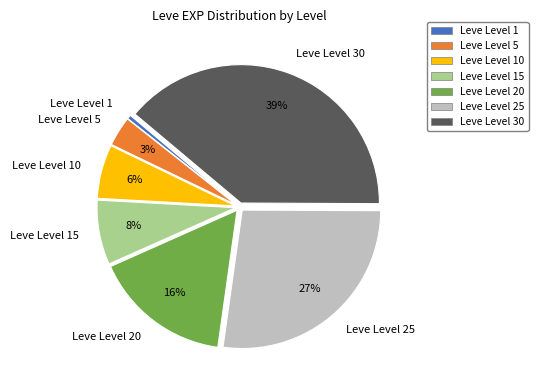

To the nearest percent, what is the difference between the Leve Level 10 and Leve Level 30 slice percentages?

33%